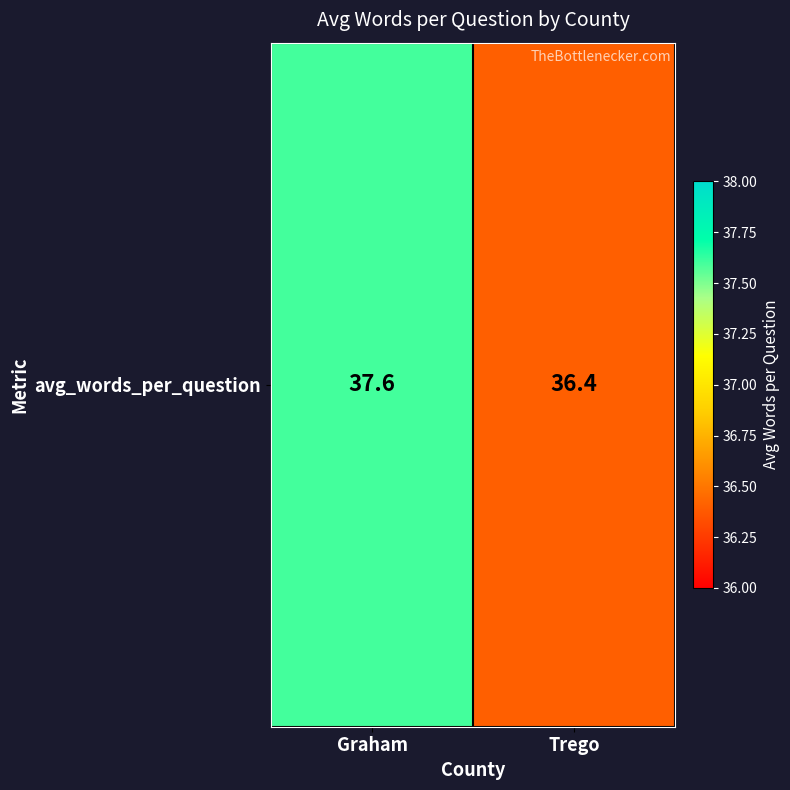

What is the change in value from Graham to Trego?

-1.2